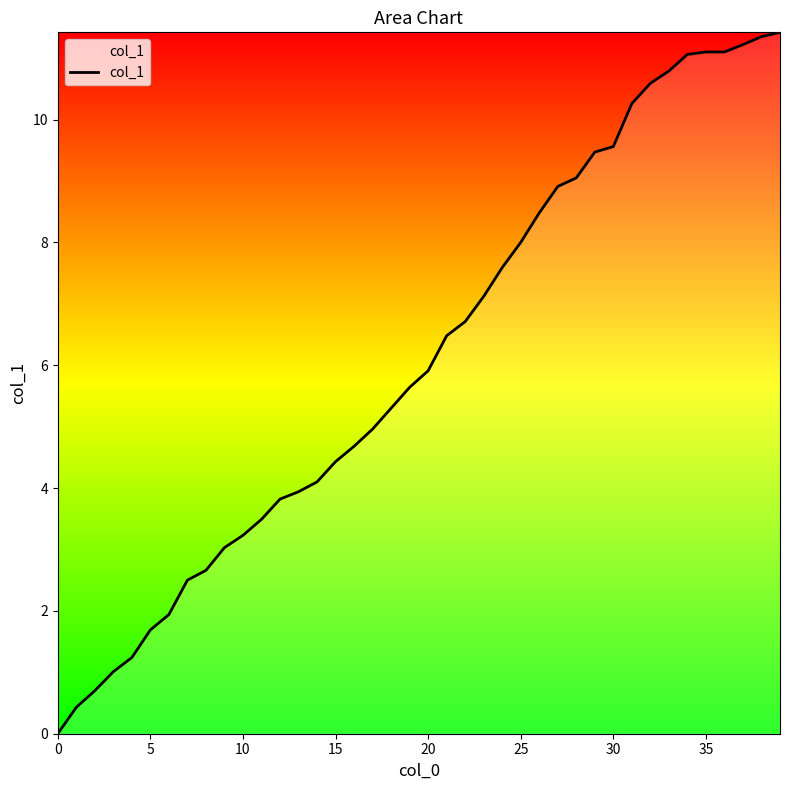

What is the difference between the maximum and minimum values?

11.4